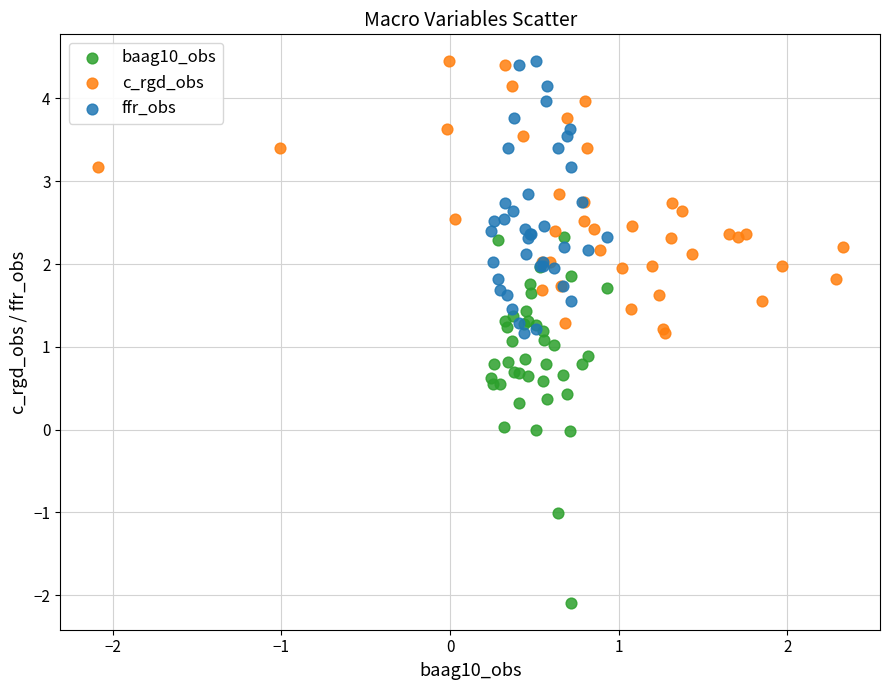

Which series has the widest spread of Y values?

baag10_obs